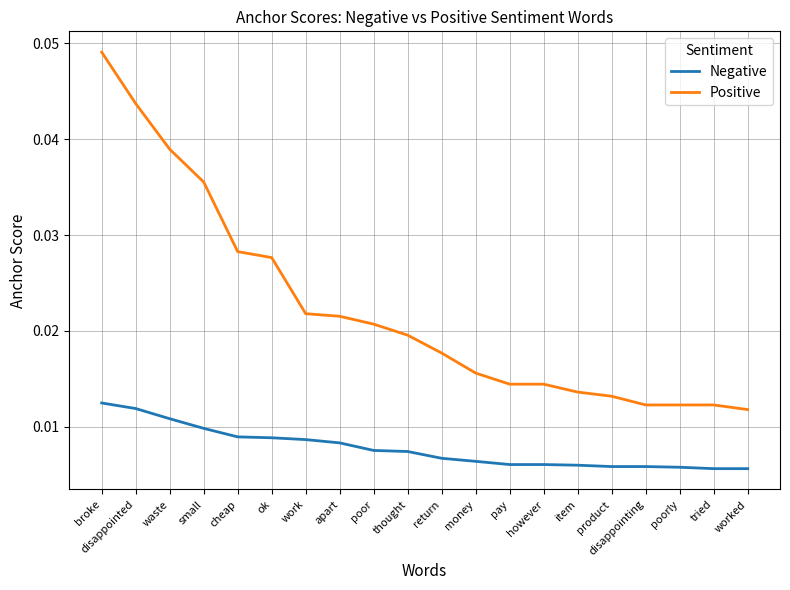

Which series changed the most between disappointed and item?

Positive